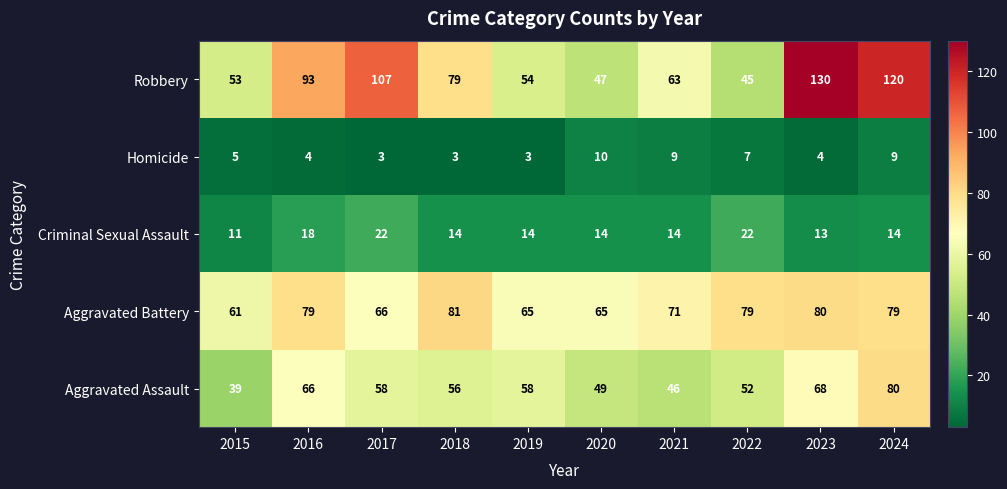

Read the Aggravated Battery value at 2019, to the nearest 5.

65